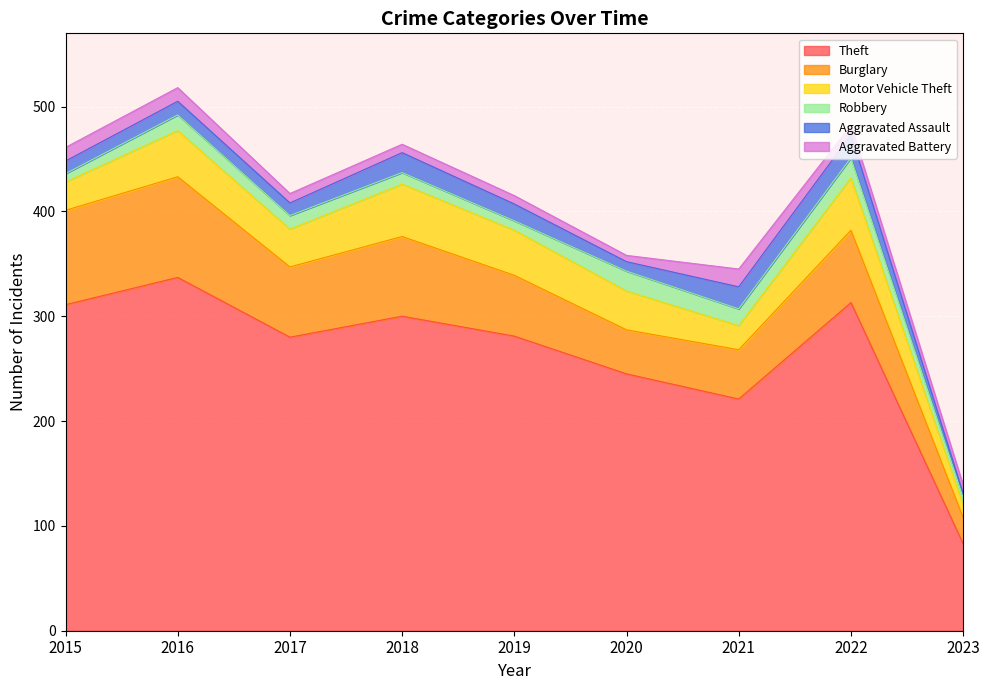

What is the difference between the maximum and minimum values in the Robbery series?

12